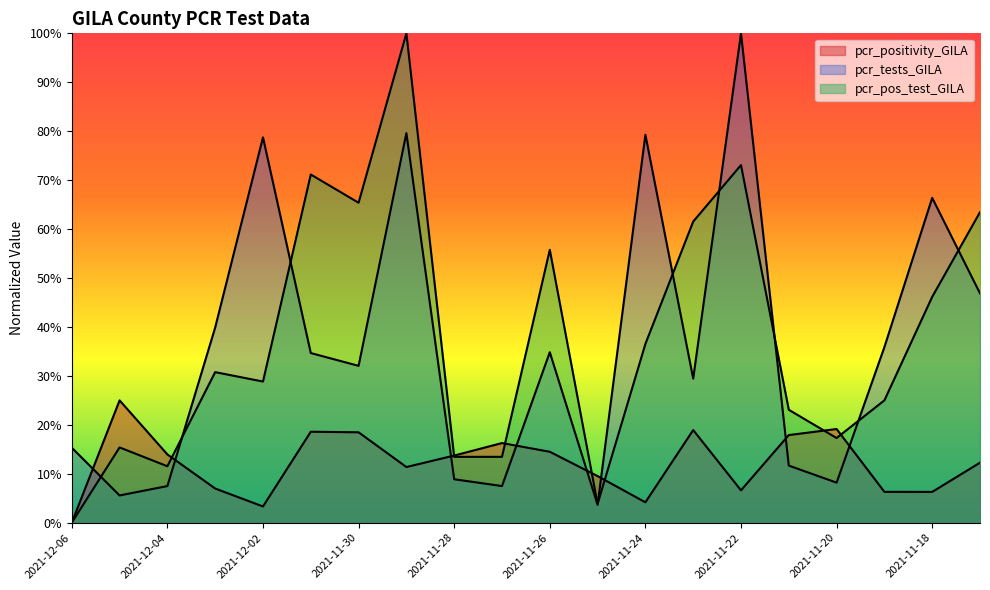

What is the difference between the second highest and second lowest values in the pcr_tests_GILA series?

0.7